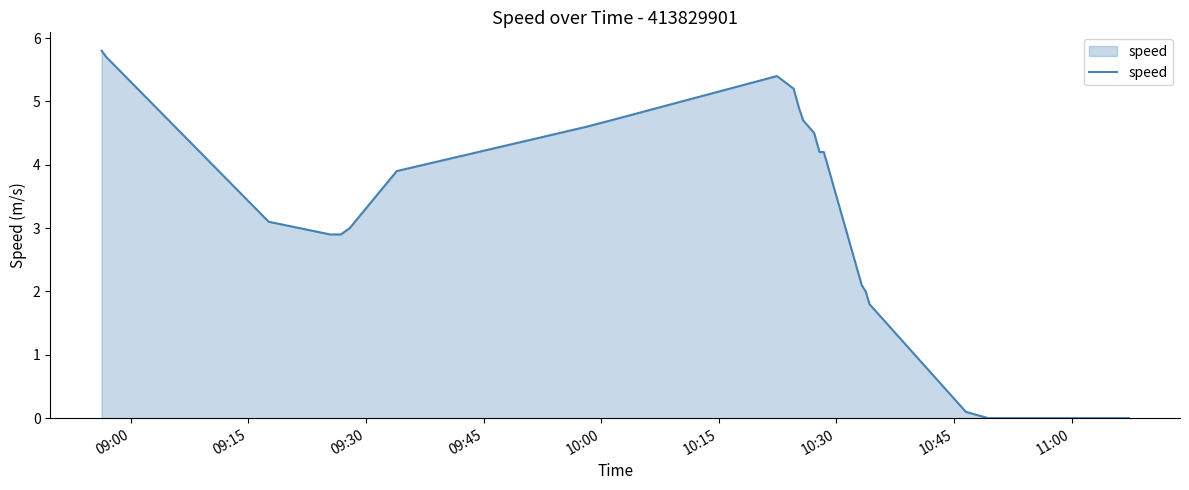

What is the difference between the maximum and minimum values?

5.8